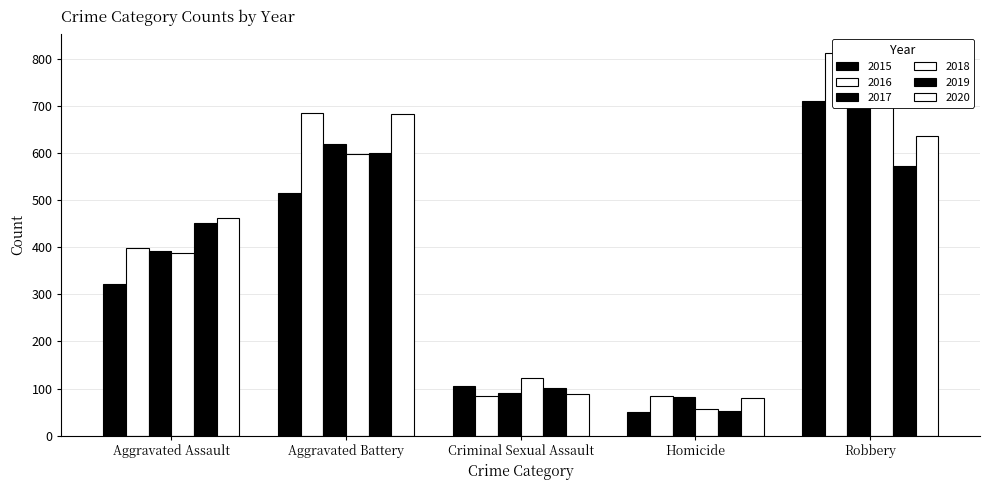

At Criminal Sexual Assault, list the series in order from largest to smallest.

2018, 2015, 2019, 2017, 2020, 2016